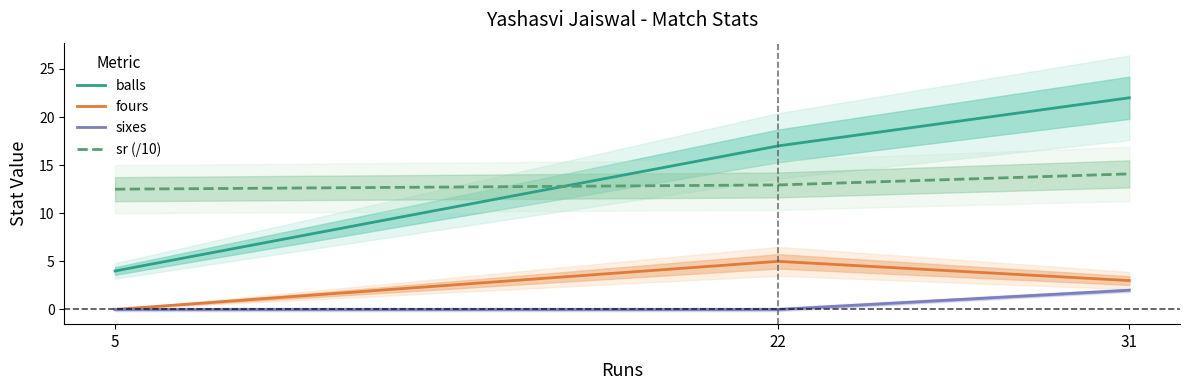

List the labels in order of fours value, smallest first.

5, 31, 22